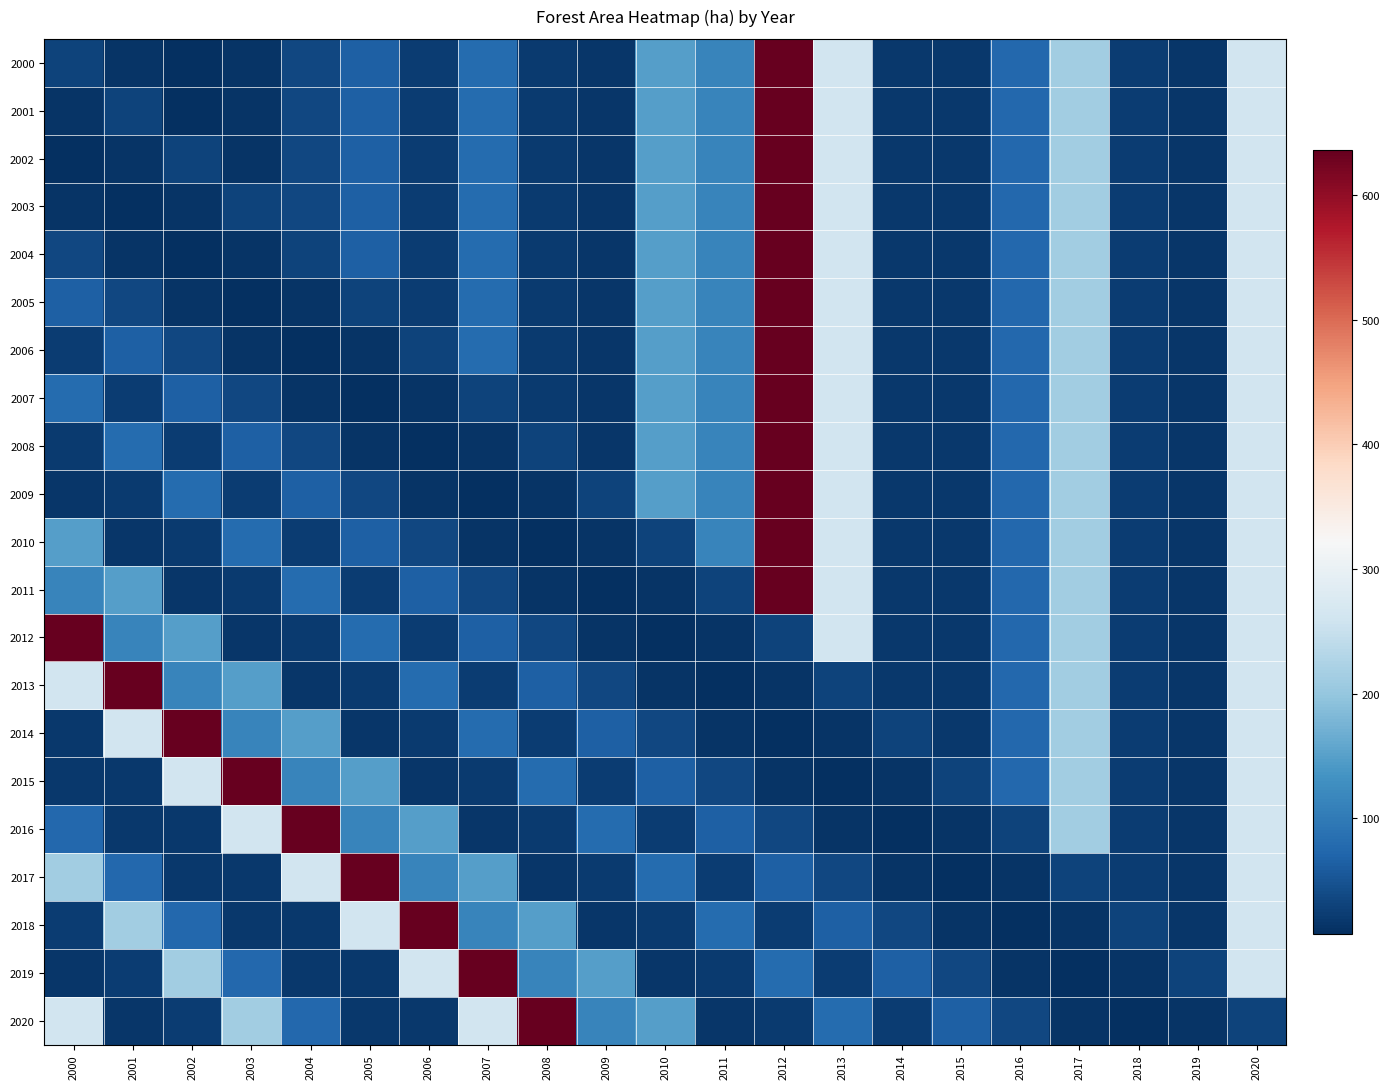

Reading left to right, what are all the values shown in this chart?

2000: 2000=30.7	2001=14.0	2002=7.1	2003=13.3	2004=35.7	2005=64.3	2006=23.4	2007=79.8	2008=21.5	2009=16.5	2010=149.1	2011=113.3	2012=636.6	2013=260.4	2014=18.9	2015=19.2	2016=75.4	2017=213.4	2018=22.7	2019=16.9	2020=262.0
2001: 2000=14.0	2001=30.7	2002=7.1	2003=13.3	2004=35.7	2005=64.3	2006=23.4	2007=79.8	2008=21.5	2009=16.5	2010=149.1	2011=113.3	2012=636.6	2013=260.4	2014=18.9	2015=19.2	2016=75.4	2017=213.4	2018=22.7	2019=16.9	2020=262.0
2002: 2000=7.1	2001=14.0	2002=30.7	2003=13.3	2004=35.7	2005=64.3	2006=23.4	2007=79.8	2008=21.5	2009=16.5	2010=149.1	2011=113.3	2012=636.6	2013=260.4	2014=18.9	2015=19.2	2016=75.4	2017=213.4	2018=22.7	2019=16.9	2020=262.0
2003: 2000=13.3	2001=7.1	2002=14.0	2003=30.7	2004=35.7	2005=64.3	2006=23.4	2007=79.8	2008=21.5	2009=16.5	2010=149.1	2011=113.3	2012=636.6	2013=260.4	2014=18.9	2015=19.2	2016=75.4	2017=213.4	2018=22.7	2019=16.9	2020=262.0
2004: 2000=35.7	2001=13.3	2002=7.1	2003=14.0	2004=30.7	2005=64.3	2006=23.4	2007=79.8	2008=21.5	2009=16.5	2010=149.1	2011=113.3	2012=636.6	2013=260.4	2014=18.9	2015=19.2	2016=75.4	2017=213.4	2018=22.7	2019=16.9	2020=262.0
2005: 2000=64.3	2001=35.7	2002=13.3	2003=7.1	2004=14.0	2005=30.7	2006=23.4	2007=79.8	2008=21.5	2009=16.5	2010=149.1	2011=113.3	2012=636.6	2013=260.4	2014=18.9	2015=19.2	2016=75.4	2017=213.4	2018=22.7	2019=16.9	2020=262.0
2006: 2000=23.4	2001=64.3	2002=35.7	2003=13.3	2004=7.1	2005=14.0	2006=30.7	2007=79.8	2008=21.5	2009=16.5	2010=149.1	2011=113.3	2012=636.6	2013=260.4	2014=18.9	2015=19.2	2016=75.4	2017=213.4	2018=22.7	2019=16.9	2020=262.0
2007: 2000=79.8	2001=23.4	2002=64.3	2003=35.7	2004=13.3	2005=7.1	2006=14.0	2007=30.7	2008=21.5	2009=16.5	2010=149.1	2011=113.3	2012=636.6	2013=260.4	2014=18.9	2015=19.2	2016=75.4	2017=213.4	2018=22.7	2019=16.9	2020=262.0
2008: 2000=21.5	2001=79.8	2002=23.4	2003=64.3	2004=35.7	2005=13.3	2006=7.1	2007=14.0	2008=30.7	2009=16.5	2010=149.1	2011=113.3	2012=636.6	2013=260.4	2014=18.9	2015=19.2	2016=75.4	2017=213.4	2018=22.7	2019=16.9	2020=262.0
2009: 2000=16.5	2001=21.5	2002=79.8	2003=23.4	2004=64.3	2005=35.7	2006=13.3	2007=7.1	2008=14.0	2009=30.7	2010=149.1	2011=113.3	2012=636.6	2013=260.4	2014=18.9	2015=19.2	2016=75.4	2017=213.4	2018=22.7	2019=16.9	2020=262.0
2010: 2000=149.1	2001=16.5	2002=21.5	2003=79.8	2004=23.4	2005=64.3	2006=35.7	2007=13.3	2008=7.1	2009=14.0	2010=30.7	2011=113.3	2012=636.6	2013=260.4	2014=18.9	2015=19.2	2016=75.4	2017=213.4	2018=22.7	2019=16.9	2020=262.0
2011: 2000=113.3	2001=149.1	2002=16.5	2003=21.5	2004=79.8	2005=23.4	2006=64.3	2007=35.7	2008=13.3	2009=7.1	2010=14.0	2011=30.7	2012=636.6	2013=260.4	2014=18.9	2015=19.2	2016=75.4	2017=213.4	2018=22.7	2019=16.9	2020=262.0
2012: 2000=636.6	2001=113.3	2002=149.1	2003=16.5	2004=21.5	2005=79.8	2006=23.4	2007=64.3	2008=35.7	2009=13.3	2010=7.1	2011=14.0	2012=30.7	2013=260.4	2014=18.9	2015=19.2	2016=75.4	2017=213.4	2018=22.7	2019=16.9	2020=262.0
2013: 2000=260.4	2001=636.6	2002=113.3	2003=149.1	2004=16.5	2005=21.5	2006=79.8	2007=23.4	2008=64.3	2009=35.7	2010=13.3	2011=7.1	2012=14.0	2013=30.7	2014=18.9	2015=19.2	2016=75.4	2017=213.4	2018=22.7	2019=16.9	2020=262.0
2014: 2000=18.9	2001=260.4	2002=636.6	2003=113.3	2004=149.1	2005=16.5	2006=21.5	2007=79.8	2008=23.4	2009=64.3	2010=35.7	2011=13.3	2012=7.1	2013=14.0	2014=30.7	2015=19.2	2016=75.4	2017=213.4	2018=22.7	2019=16.9	2020=262.0
2015: 2000=19.2	2001=18.9	2002=260.4	2003=636.6	2004=113.3	2005=149.1	2006=16.5	2007=21.5	2008=79.8	2009=23.4	2010=64.3	2011=35.7	2012=13.3	2013=7.1	2014=14.0	2015=30.7	2016=75.4	2017=213.4	2018=22.7	2019=16.9	2020=262.0
2016: 2000=75.4	2001=19.2	2002=18.9	2003=260.4	2004=636.6	2005=113.3	2006=149.1	2007=16.5	2008=21.5	2009=79.8	2010=23.4	2011=64.3	2012=35.7	2013=13.3	2014=7.1	2015=14.0	2016=30.7	2017=213.4	2018=22.7	2019=16.9	2020=262.0
2017: 2000=213.4	2001=75.4	2002=19.2	2003=18.9	2004=260.4	2005=636.6	2006=113.3	2007=149.1	2008=16.5	2009=21.5	2010=79.8	2011=23.4	2012=64.3	2013=35.7	2014=13.3	2015=7.1	2016=14.0	2017=30.7	2018=22.7	2019=16.9	2020=262.0
2018: 2000=22.7	2001=213.4	2002=75.4	2003=19.2	2004=18.9	2005=260.4	2006=636.6	2007=113.3	2008=149.1	2009=16.5	2010=21.5	2011=79.8	2012=23.4	2013=64.3	2014=35.7	2015=13.3	2016=7.1	2017=14.0	2018=30.7	2019=16.9	2020=262.0
2019: 2000=16.9	2001=22.7	2002=213.4	2003=75.4	2004=19.2	2005=18.9	2006=260.4	2007=636.6	2008=113.3	2009=149.1	2010=16.5	2011=21.5	2012=79.8	2013=23.4	2014=64.3	2015=35.7	2016=13.3	2017=7.1	2018=14.0	2019=30.7	2020=262.0
2020: 2000=262.0	2001=16.9	2002=22.7	2003=213.4	2004=75.4	2005=19.2	2006=18.9	2007=260.4	2008=636.6	2009=113.3	2010=149.1	2011=16.5	2012=21.5	2013=79.8	2014=23.4	2015=64.3	2016=35.7	2017=13.3	2018=7.1	2019=14.0	2020=30.7